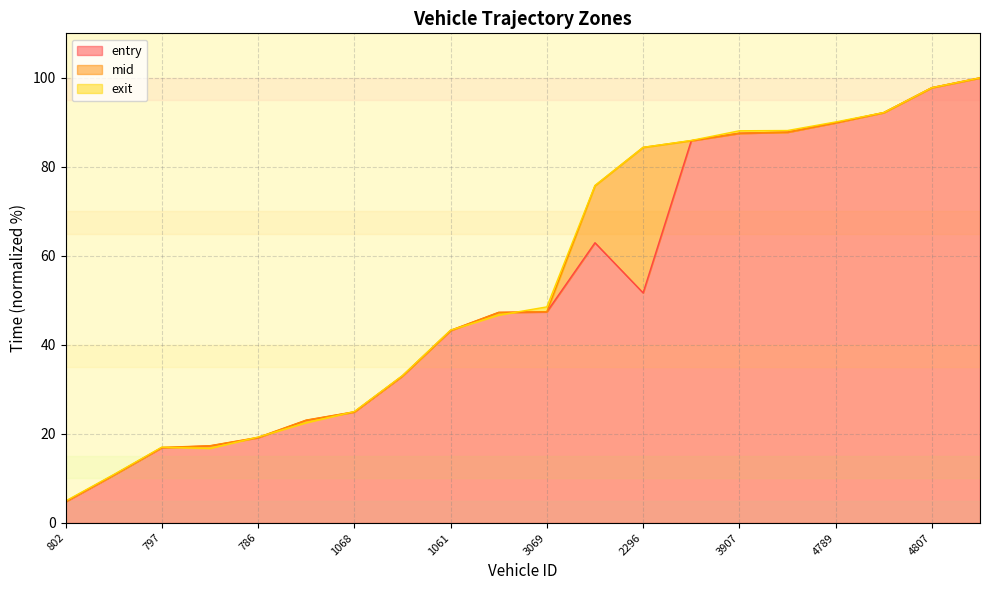

Which series has the widest spread of values?

entry